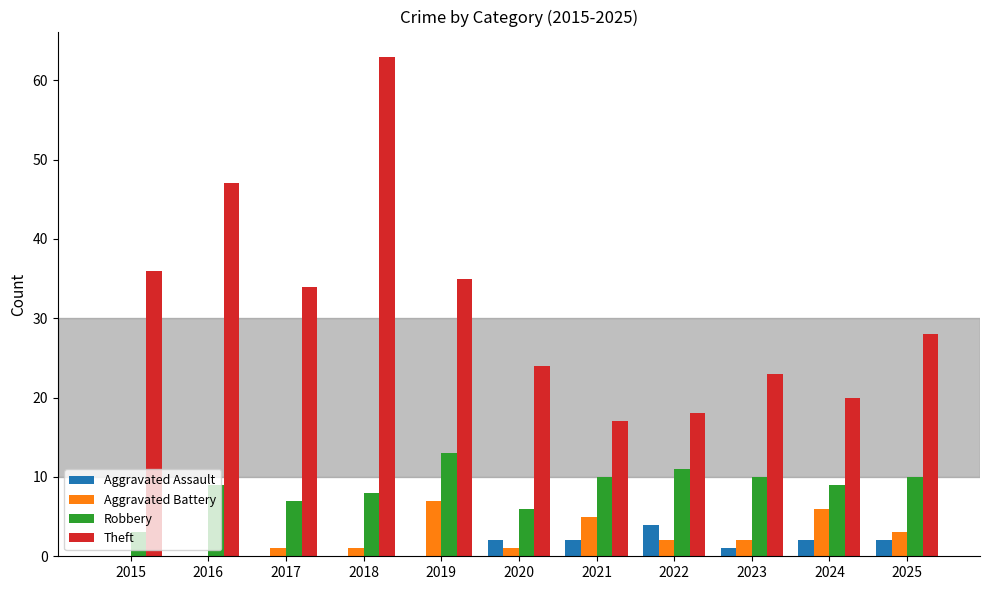

What is the spread (max minus min) of values at 2022?

16